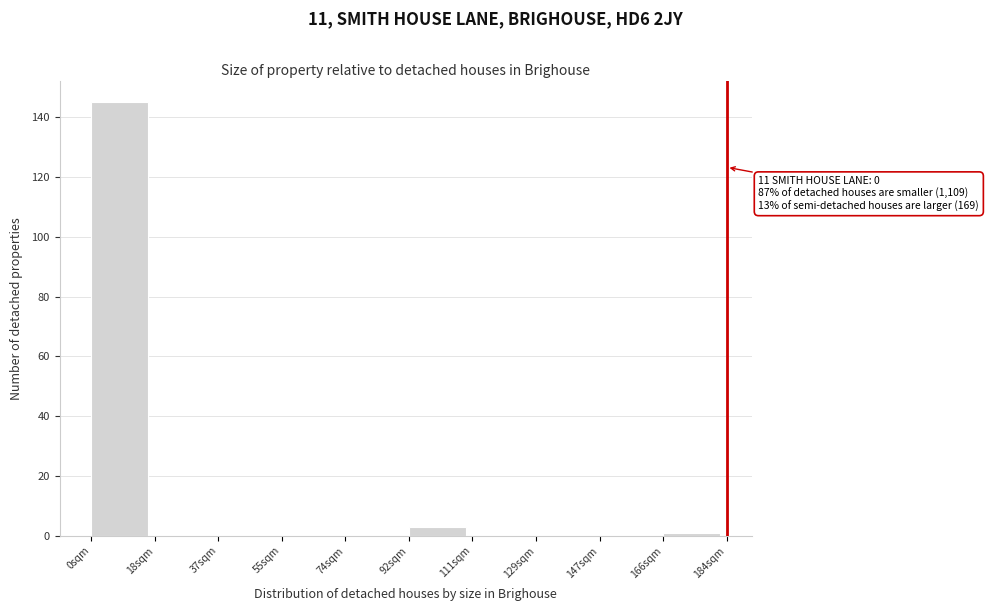

Reading left to right, list all the values displayed in this chart.

0sqm=145	18sqm=0	37sqm=0	55sqm=0	74sqm=0	92sqm=3	111sqm=0	129sqm=0	147sqm=0	166sqm=1